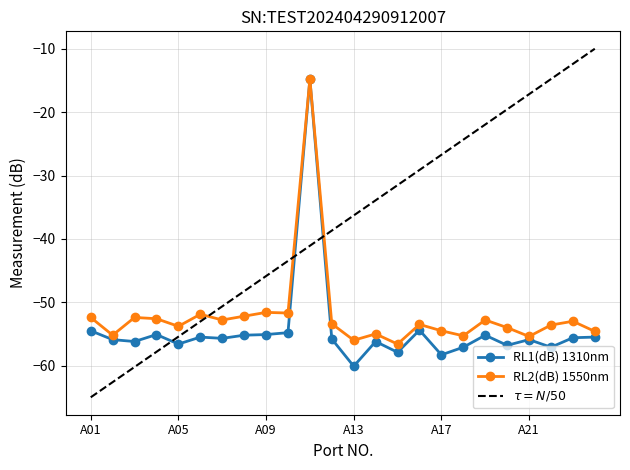

What is the highest value of the RL1(dB) 1310nm series?

-14.8